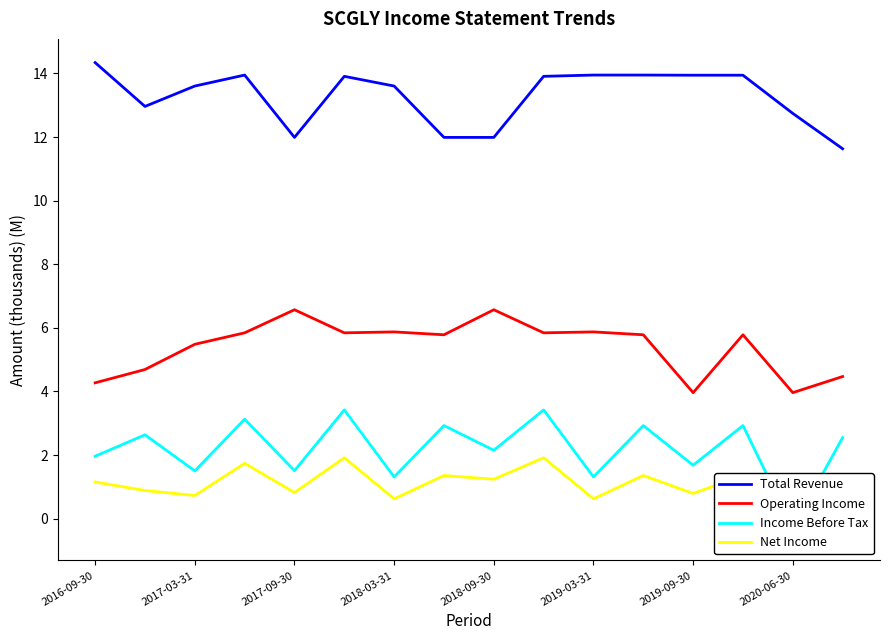

Rank the series by their maximum value, from highest to lowest.

Total Revenue, Operating Income, Income Before Tax, Net Income